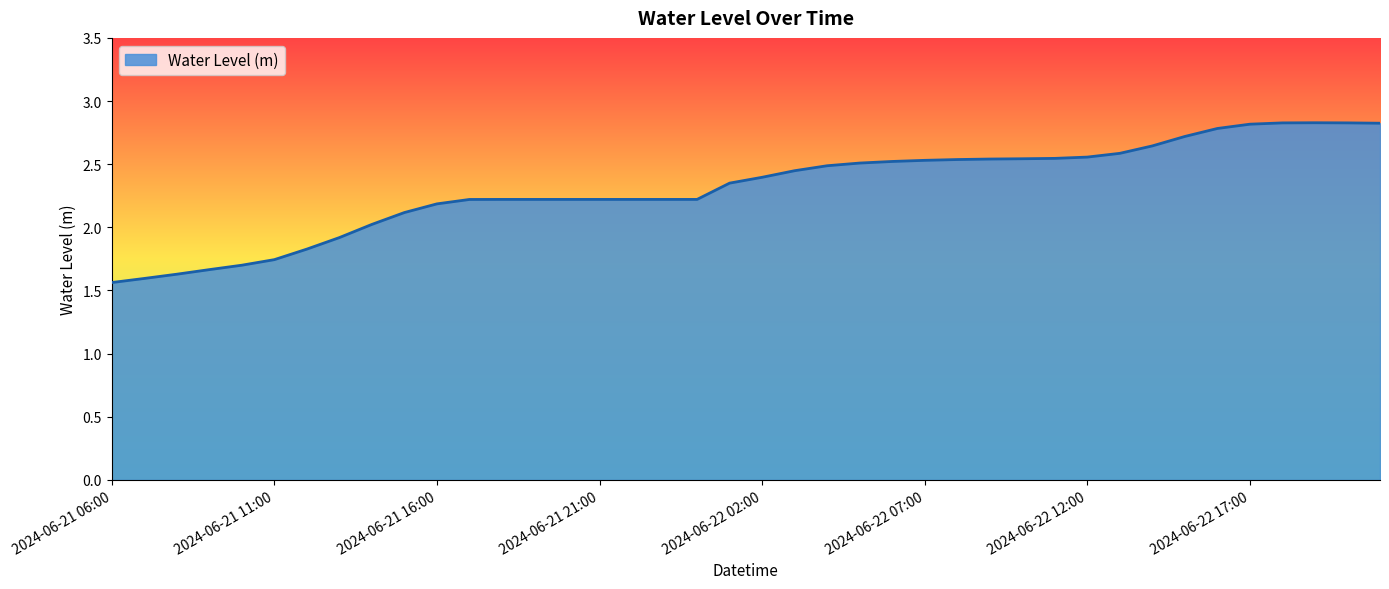

What is the maximum value shown in the chart?

2.8